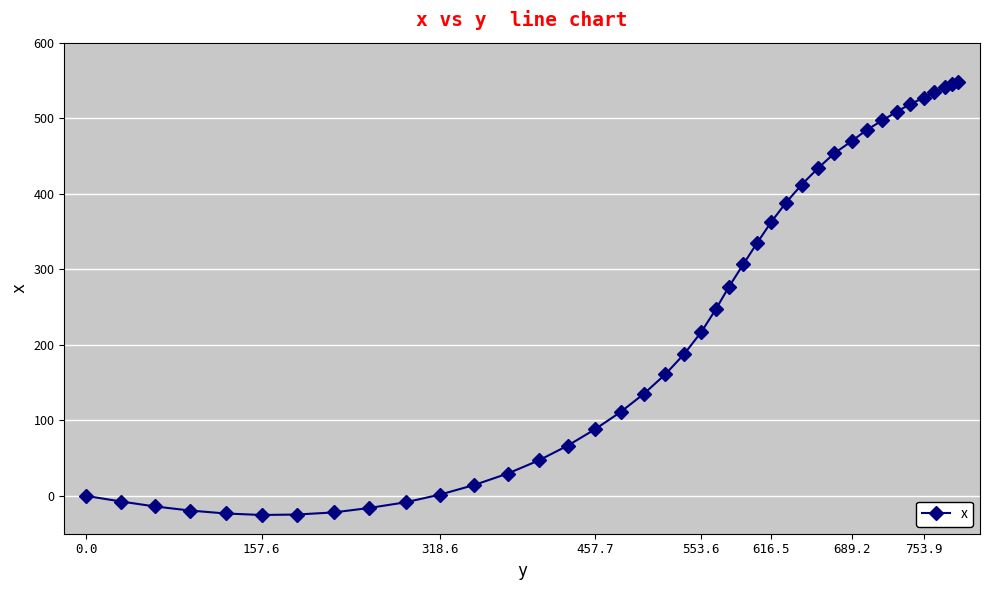

What is the greatest value displayed?

548.2